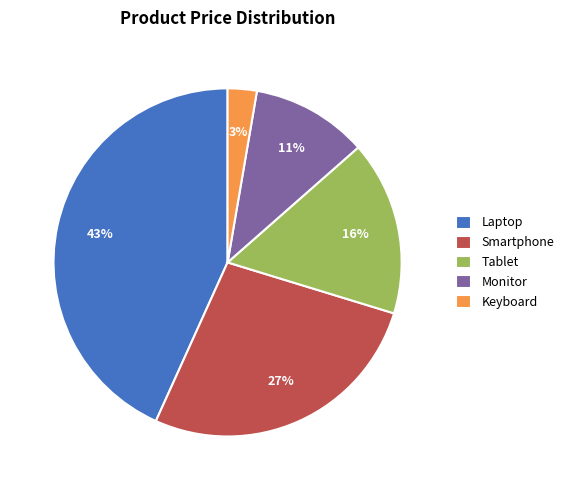

To the nearest percent, what is the average slice percentage?

20%